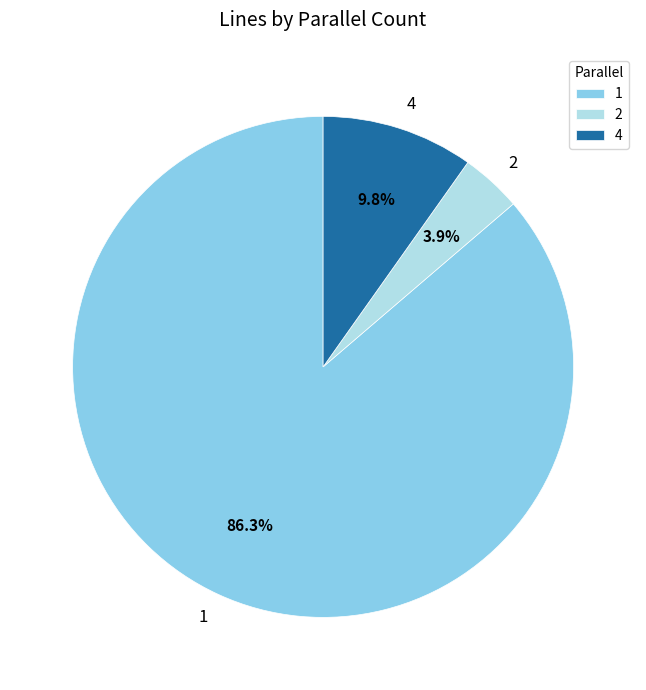

To the nearest percent, what portion does 2 represent?

4%